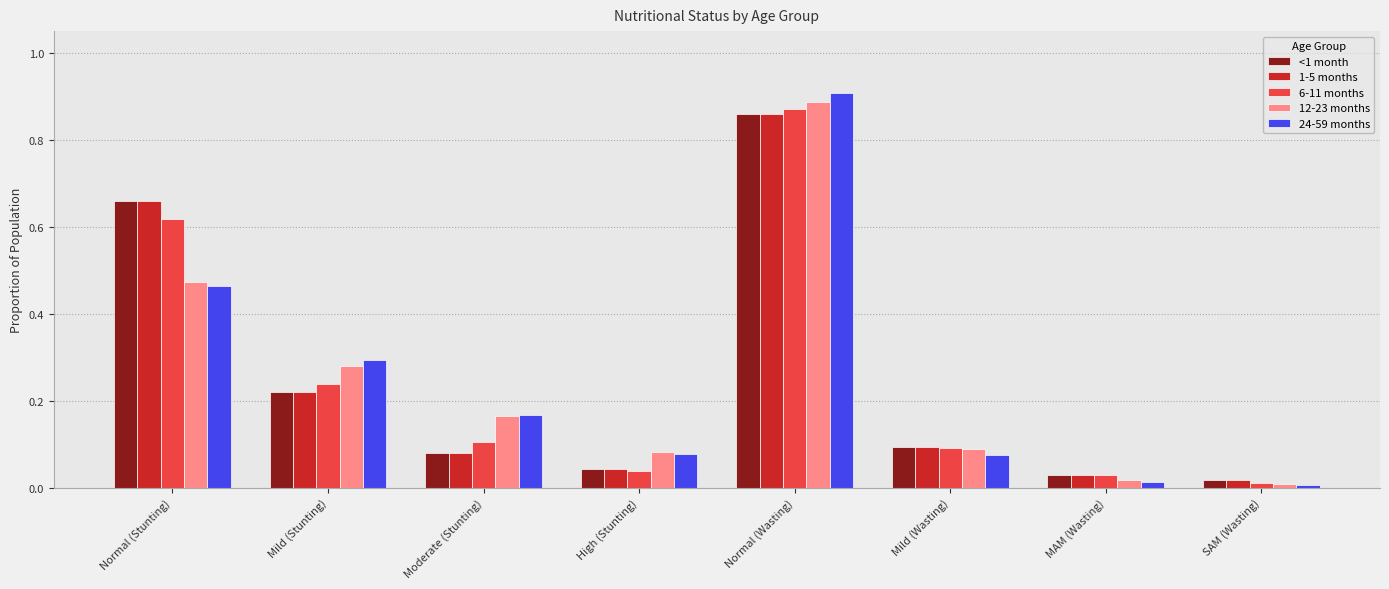

Which category has the highest value across all series?

Normal (Wasting)